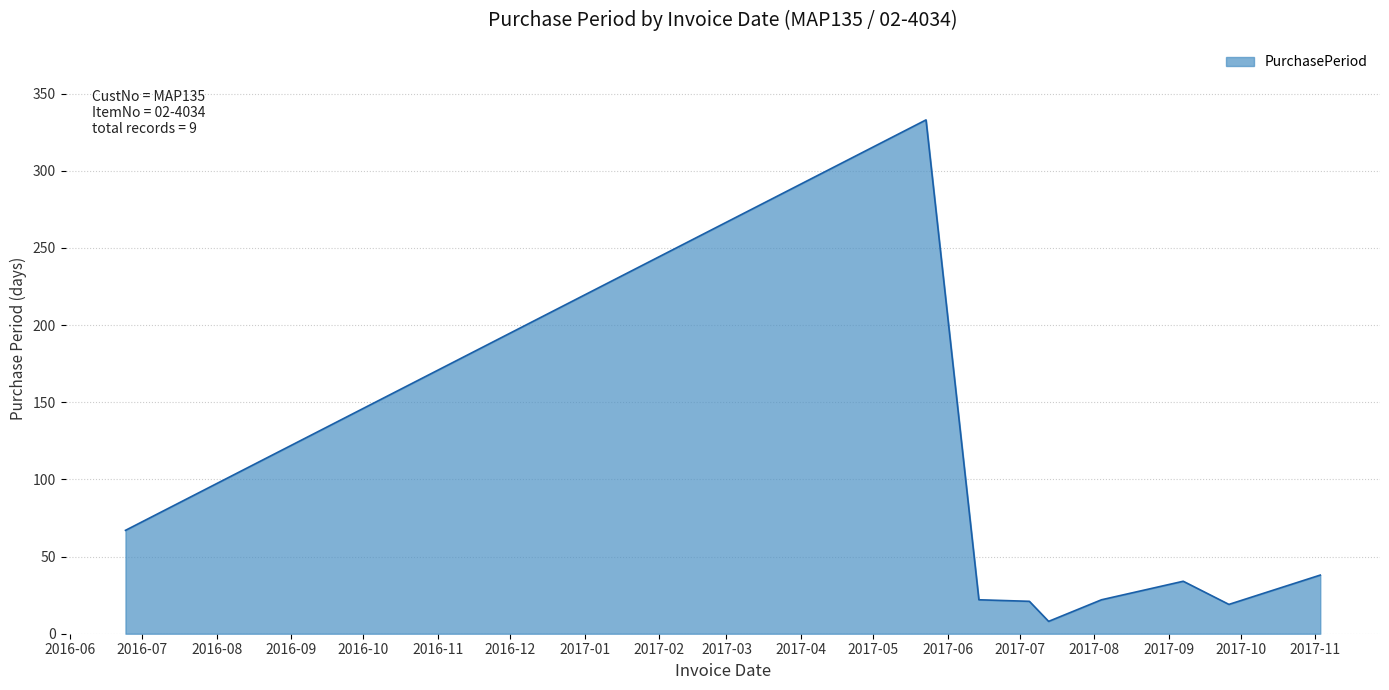

What is the difference between the maximum and minimum values?

325